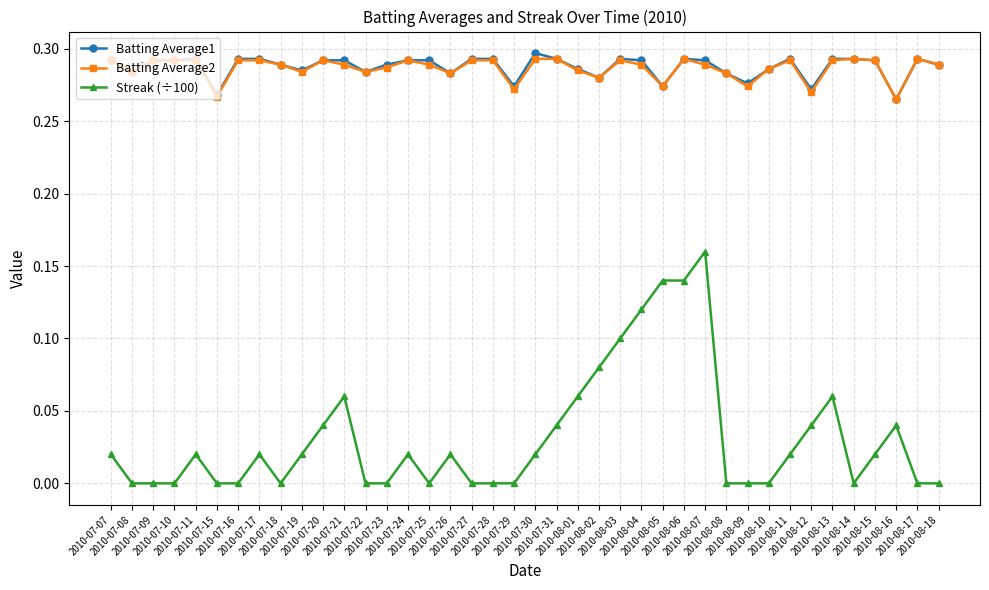

Which series has the largest range (max minus min)?

Streak (÷100)